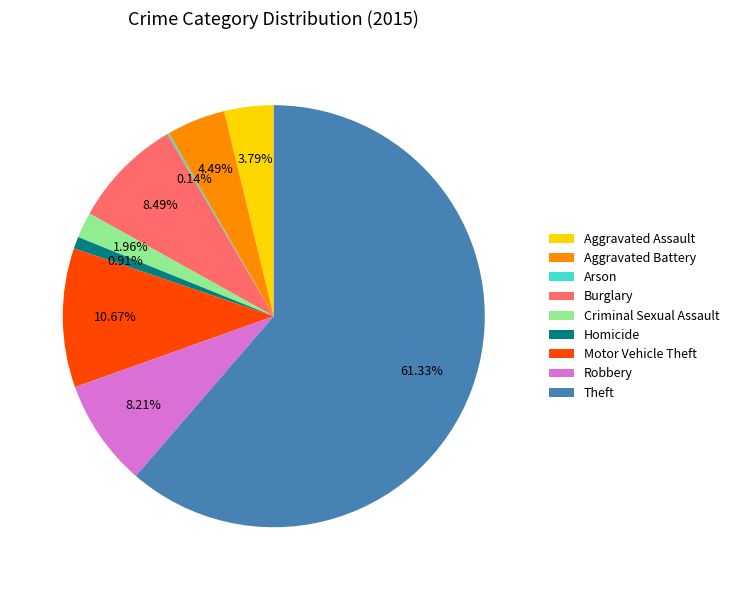

To the nearest percent, what is the difference between the largest and smallest slice percentages?

61%